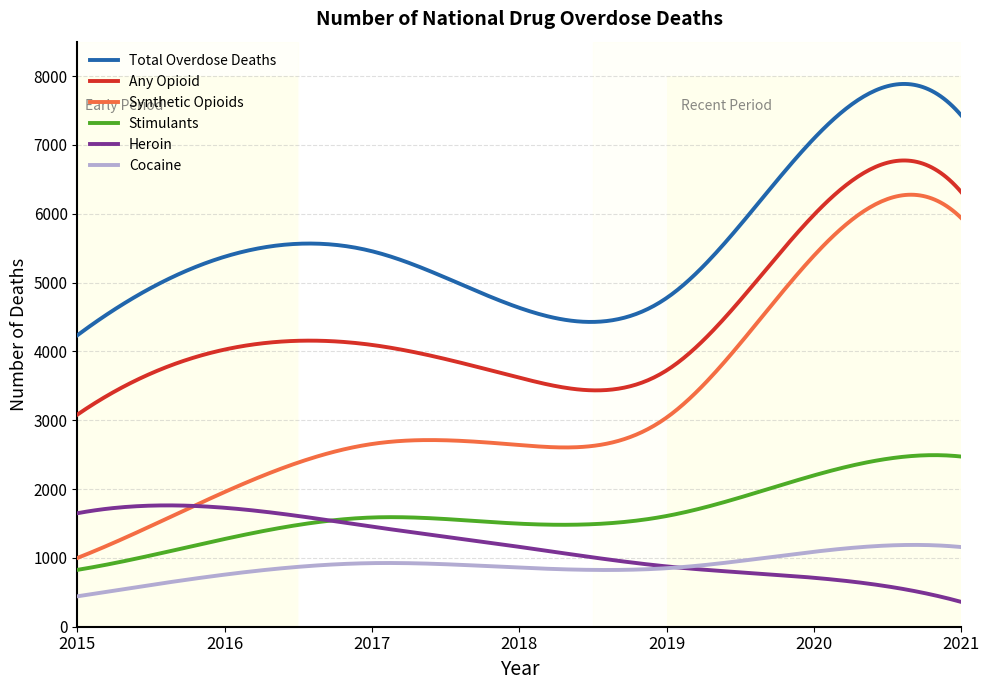

What is the greatest value displayed?

7885.6